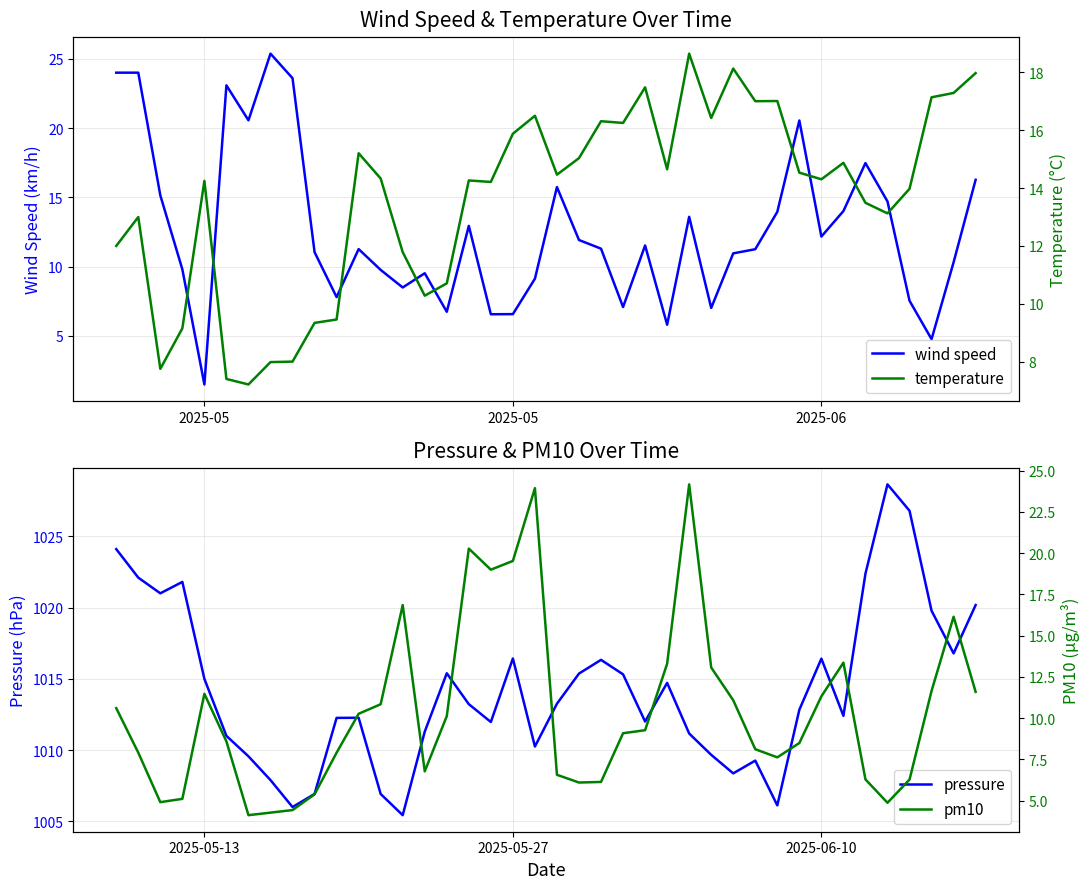

What is the lowest value of the pressure series?

1005.4